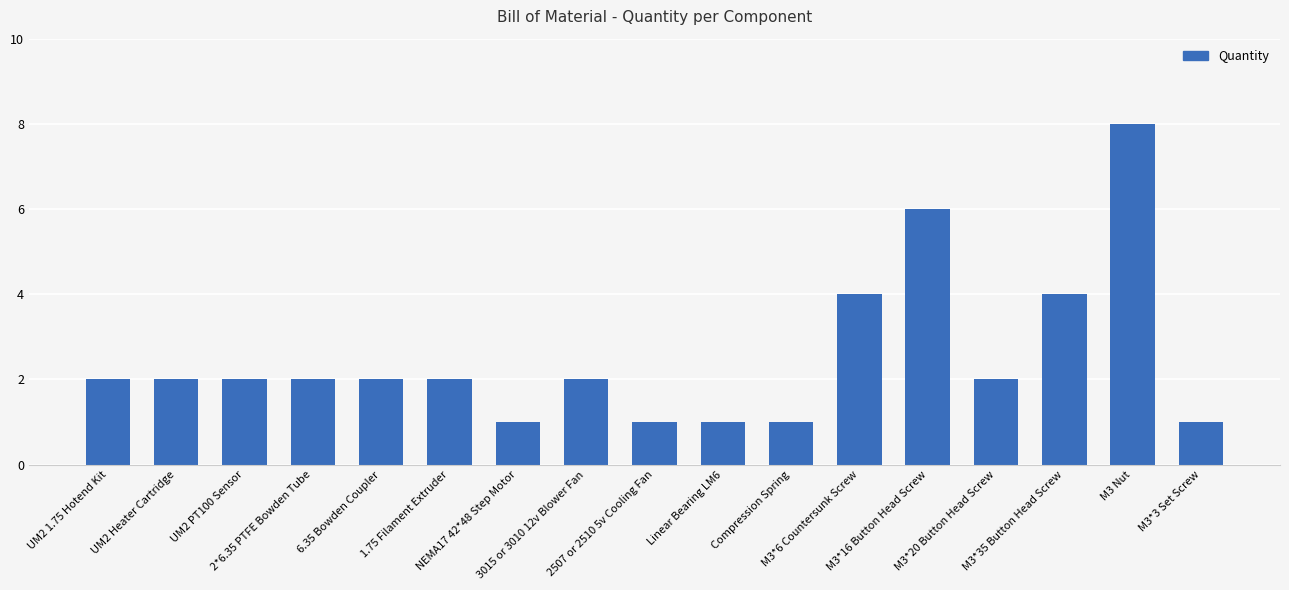

Reading left to right, list all the values displayed in this chart.

UM2 1.75 Hotend Kit=2	UM2 Heater Cartridge=2	UM2 PT100 Sensor=2	2*6.35 PTFE Bowden Tube=2	6.35 Bowden Coupler=2	1.75 Filament Extruder=2	NEMA17 42*48 Step Motor=1	3015 or 3010 12v Blower Fan=2	2507 or 2510 5v Cooling Fan=1	Linear Bearing LM6=1	Compression Spring=1	M3*6 Countersunk Screw=4	M3*16 Button Head Screw=6	M3*20 Button Head Screw=2	M3*35 Button Head Screw=4	M3 Nut=8	M3*3 Set Screw=1